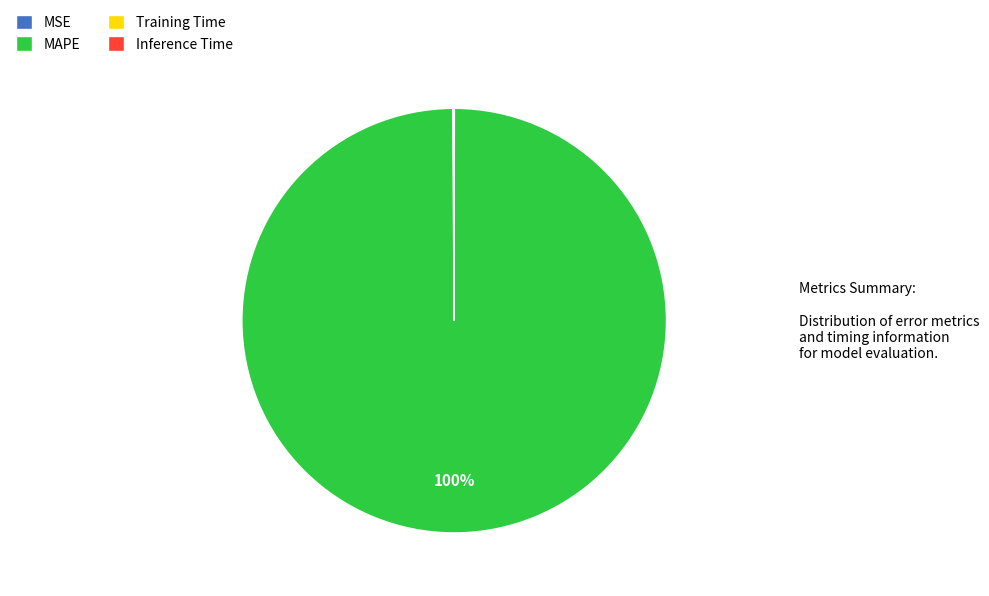

Does MAPE account for over 50% of the chart?

Yes